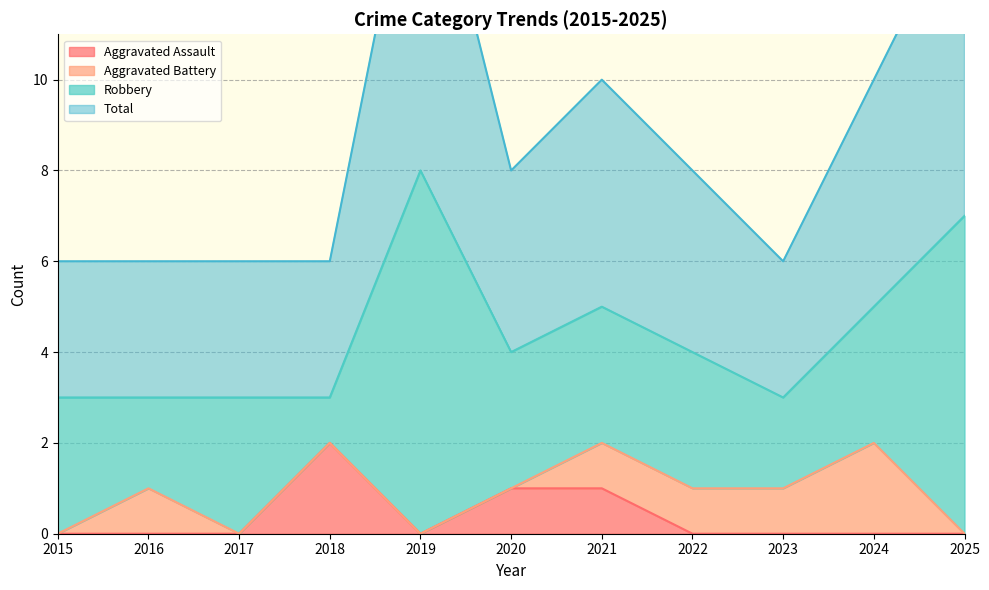

True or false: Total and Aggravated Assault intersect in this chart.

False